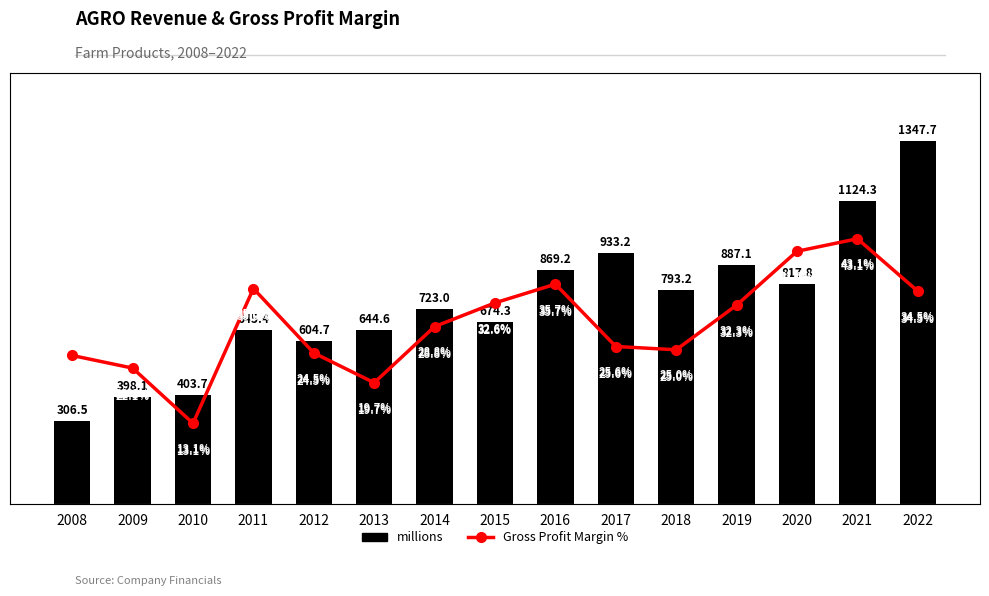

What is the value of the Gross Profit Margin % bar at the 2nd from the left?

22.1